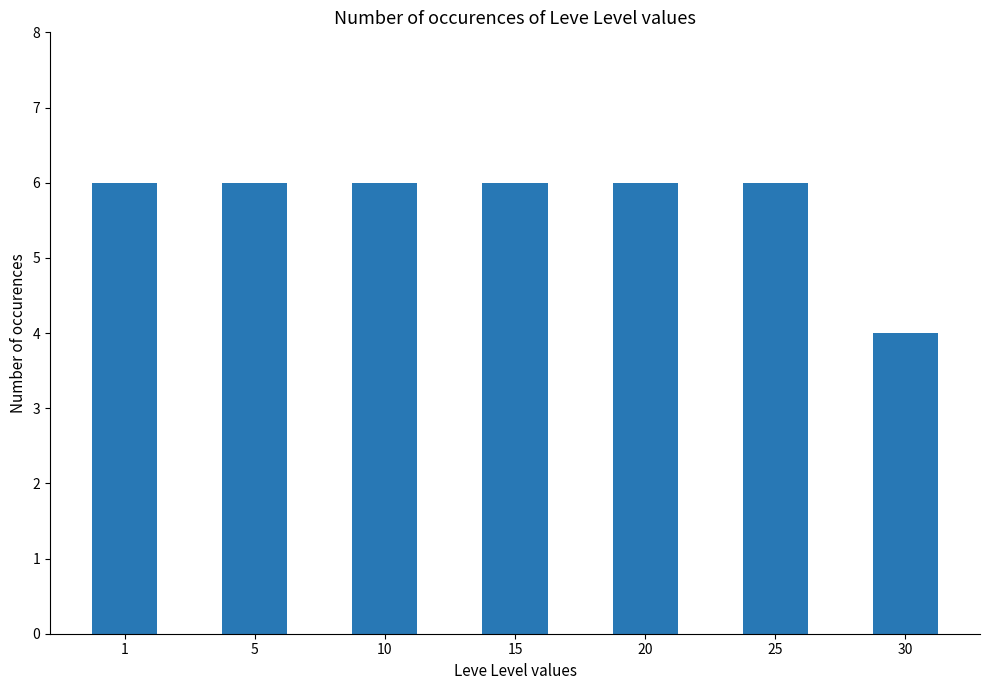

What is the approximate value at 1?

6